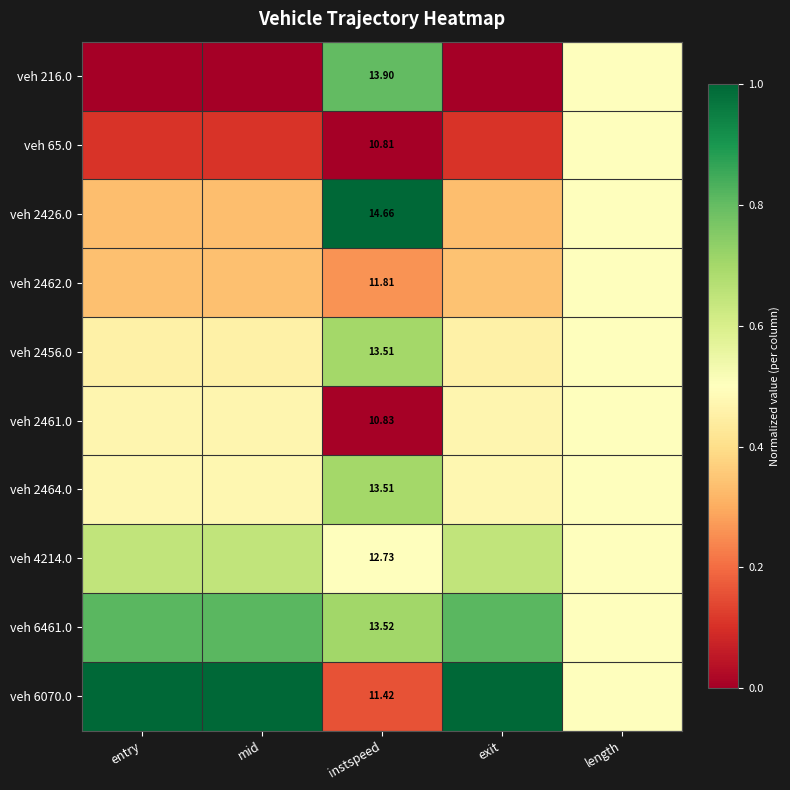

At which label does veh 6070.0 reach its minimum?

instspeed